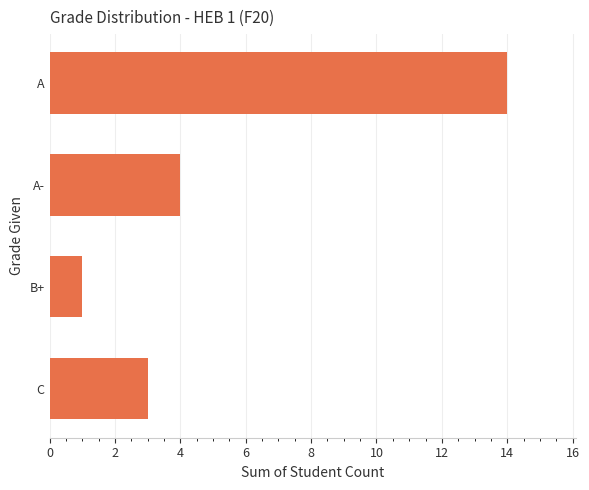

At which label is the value closest to 7?

A-